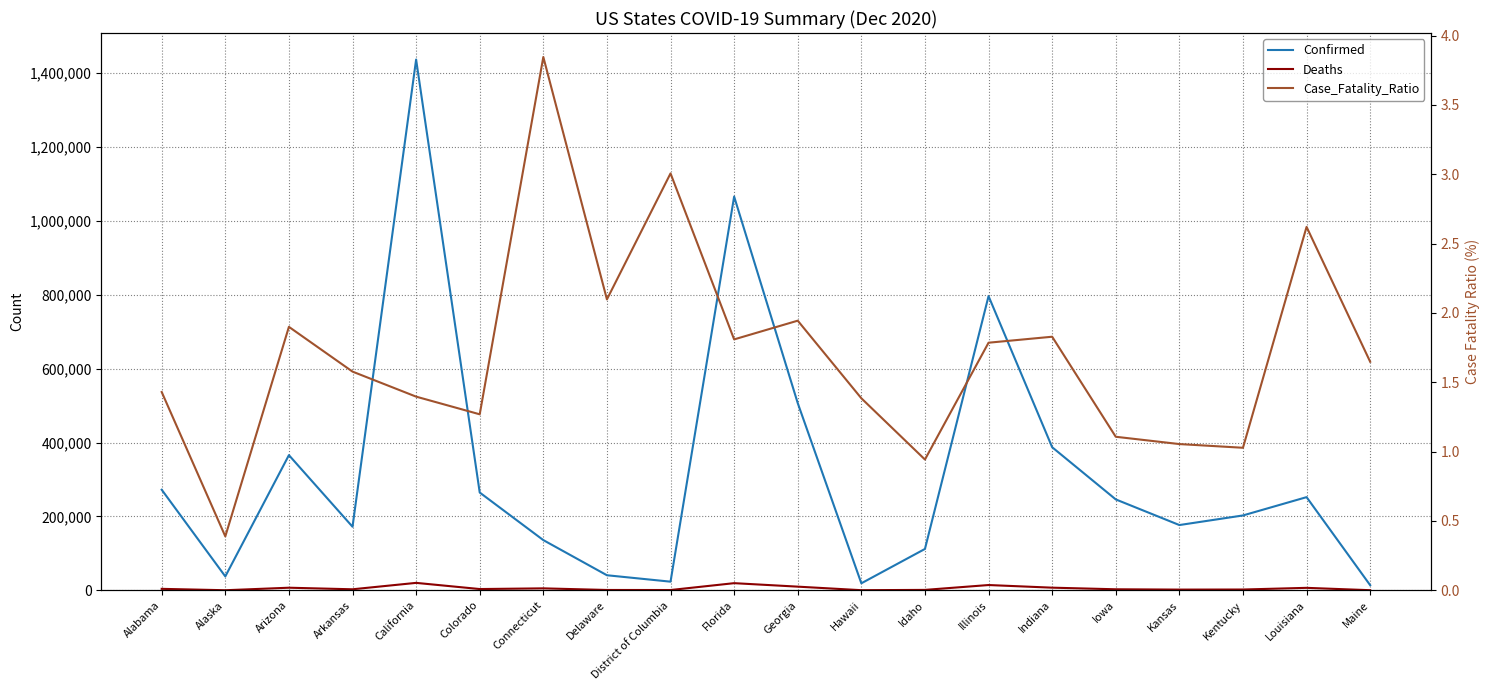

Where does the Deaths series first go above 3358?

Alabama